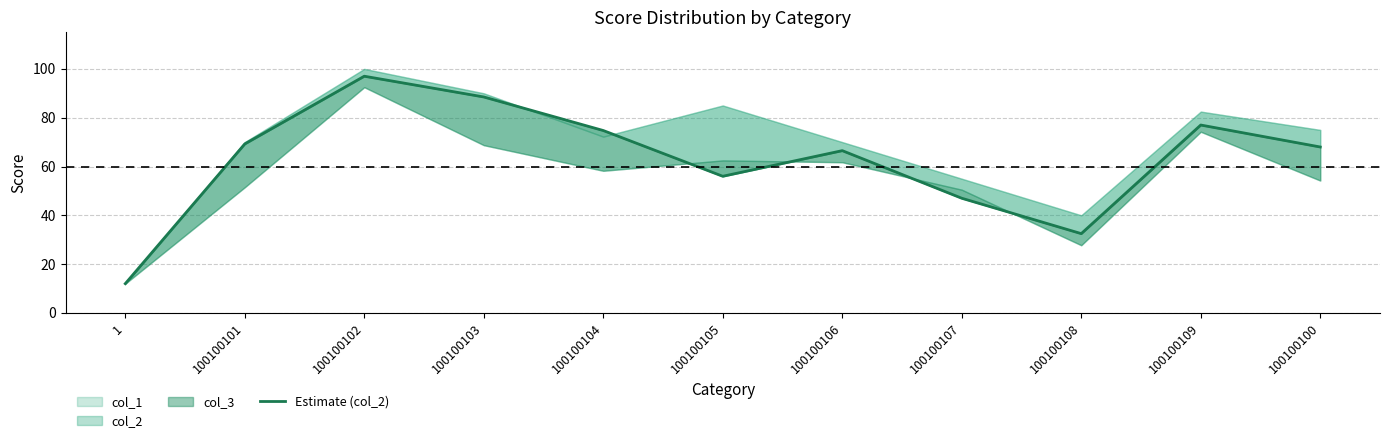

At which label is the value closest to 54?

100100105